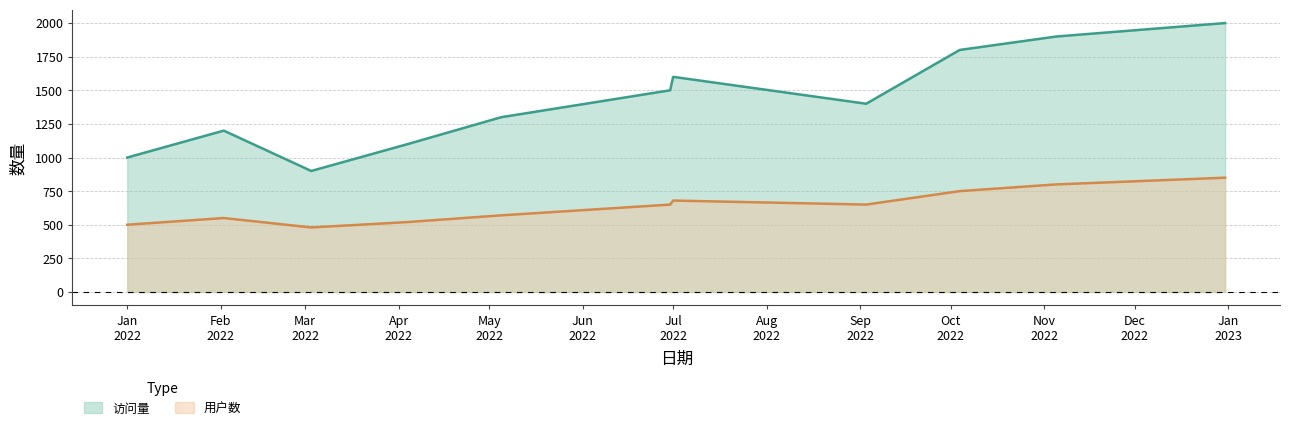

True or false: 用户数 and 访问量 cross at least once.

False